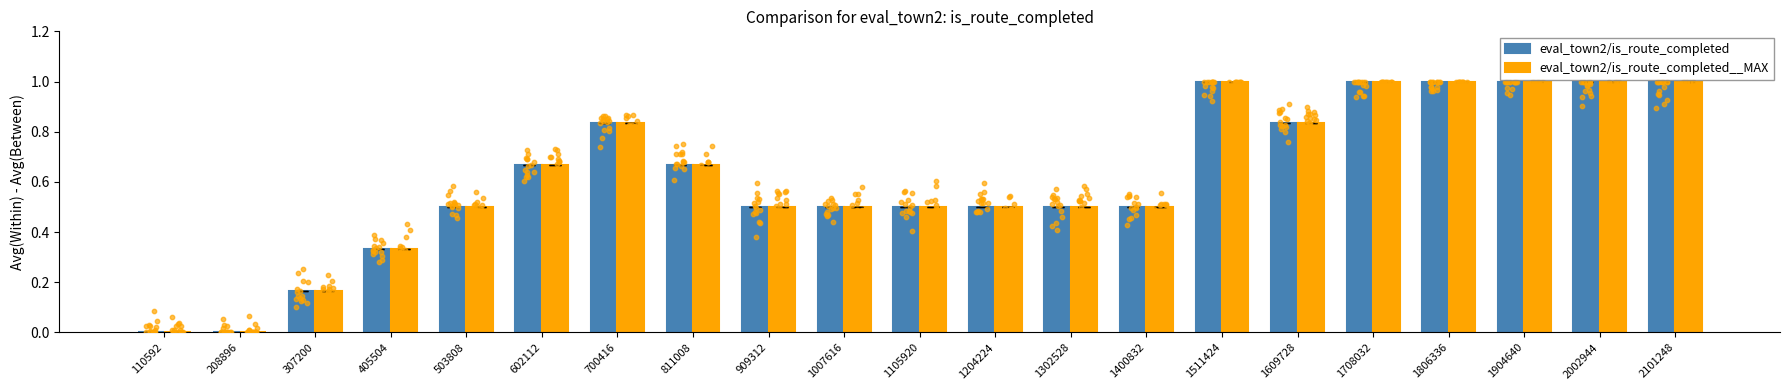

What are all the series names shown in the legend?

eval_town2/is_route_completed, eval_town2/is_route_completed__MAX